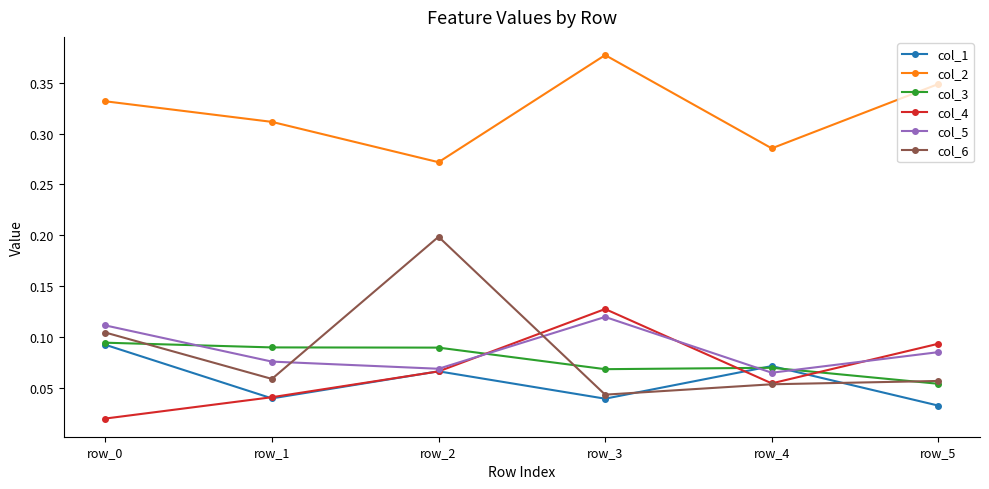

At how many categories does at least one series exceed 0?

6